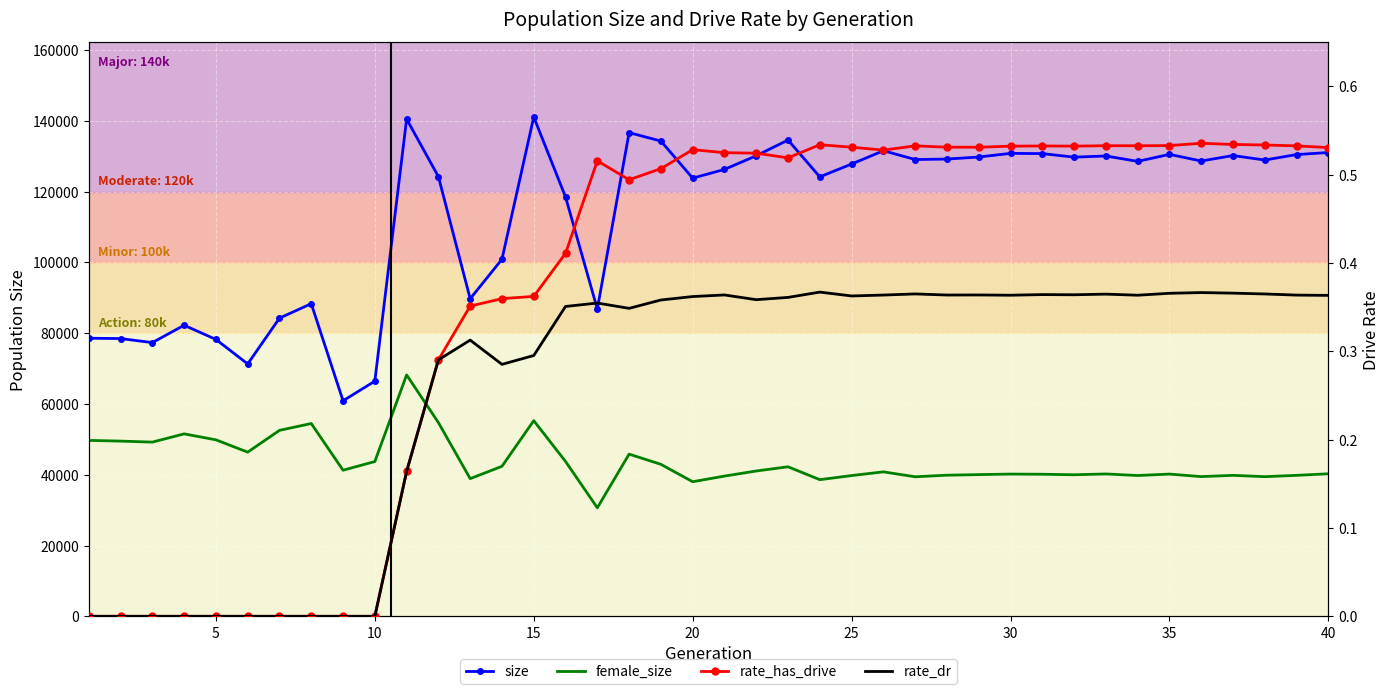

What are all the series names shown in the legend?

size, female_size, rate_has_drive, rate_dr